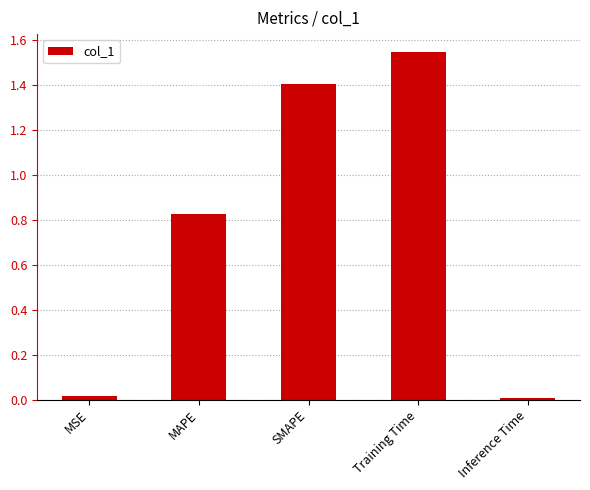

What is the change in value from SMAPE to Inference Time?

-1.4